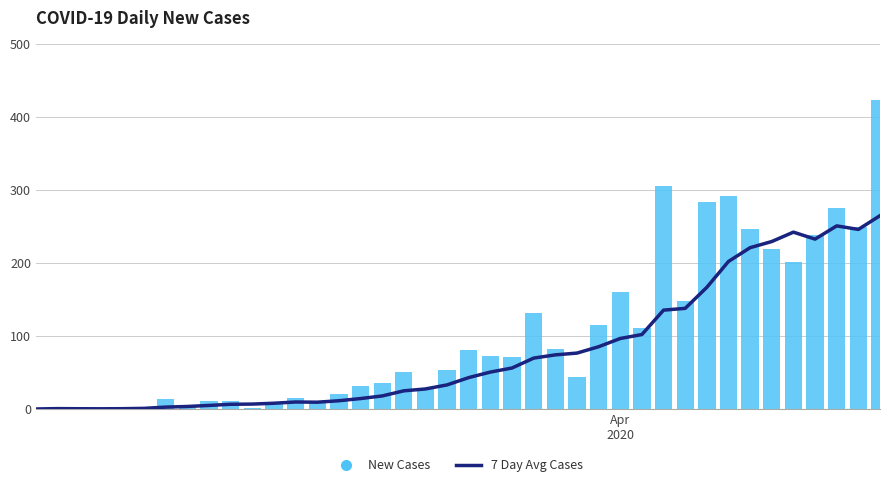

What is the difference between the maximum and minimum values in the 7 Day Avg Cases series?

264.9